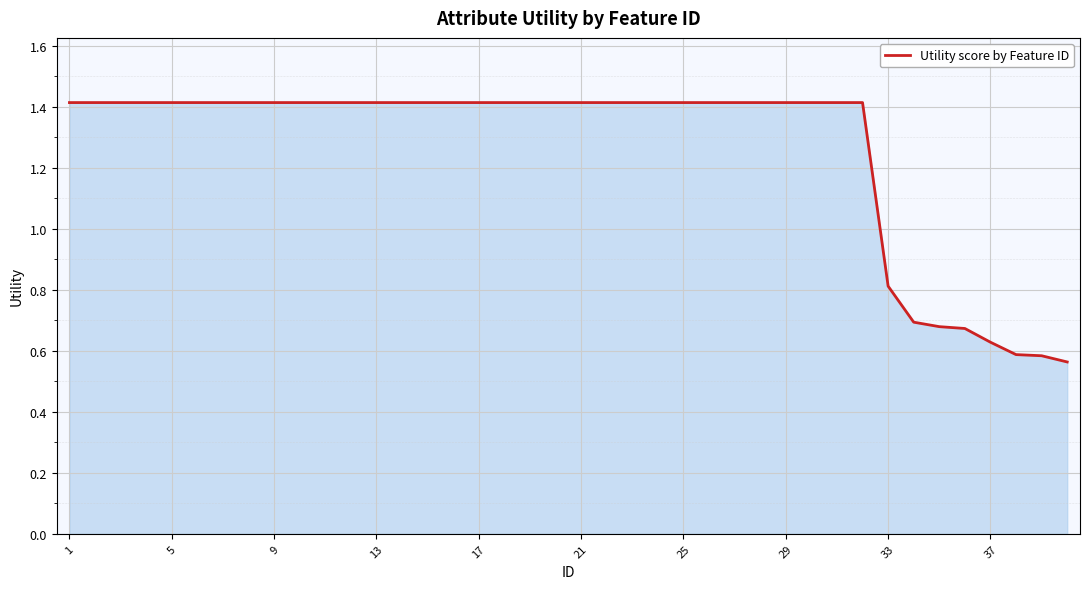

What is the difference between the second highest and second lowest values?

0.8